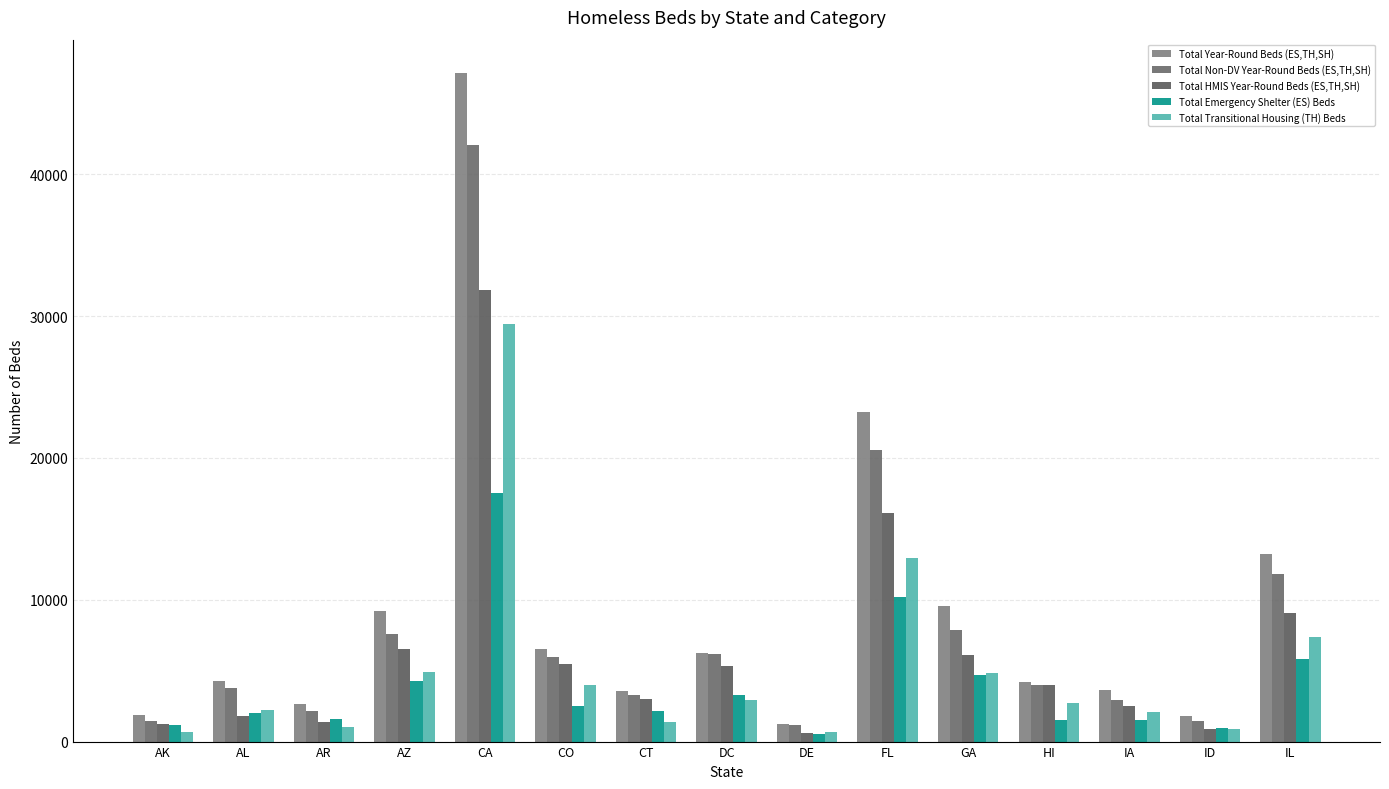

List the series in order of their overall mean, lowest first.

Total Emergency Shelter (ES) Beds, Total Transitional Housing (TH) Beds, Total HMIS Year-Round Beds (ES,TH,SH), Total Non-DV Year-Round Beds (ES,TH,SH), Total Year-Round Beds (ES,TH,SH)